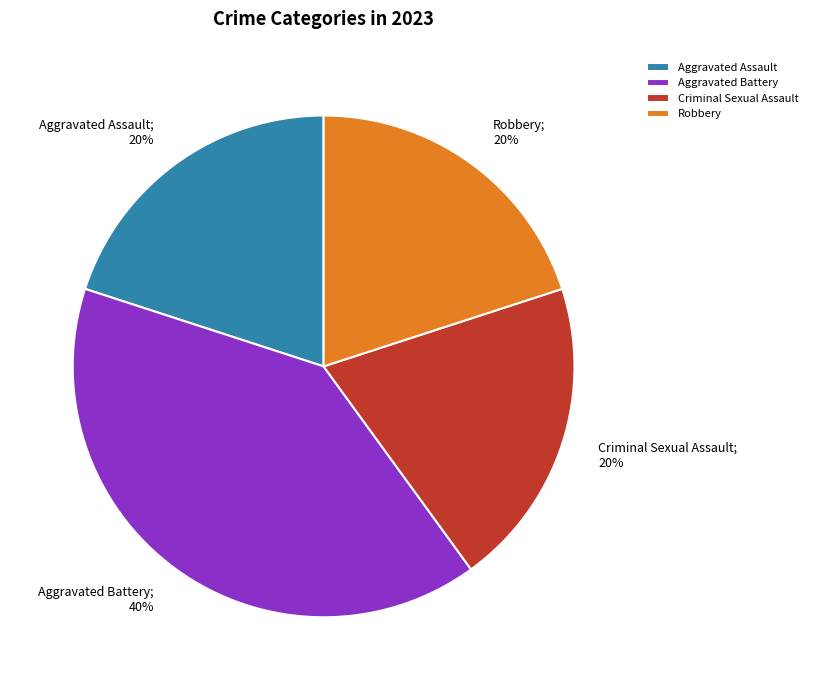

True or false: Aggravated Assault accounts for 29% of the total.

False